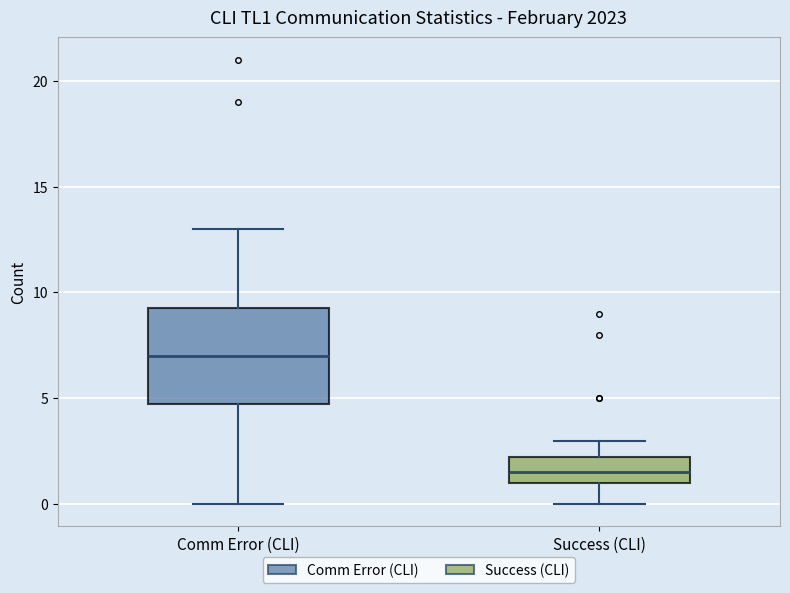

Which box is the tallest, from its lower edge to its upper edge?

Comm Error (CLI)